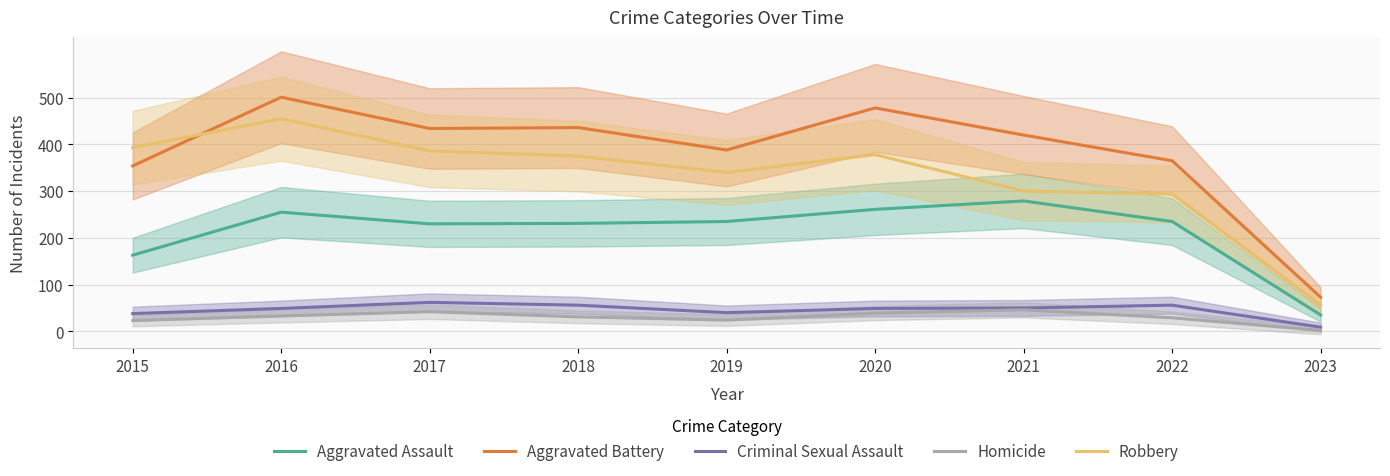

Reading right to left, what are all the values shown in this chart?

Aggravated Assault: 35	235	279	261	235	231	230	255	163
Aggravated Battery: 73	365	420	478	388	436	434	501	354
Criminal Sexual Assault: 9	56	50	49	40	56	62	49	38
Homicide: 2	29	46	39	24	31	42	33	23
Robbery: 57	294	300	378	340	375	386	455	393